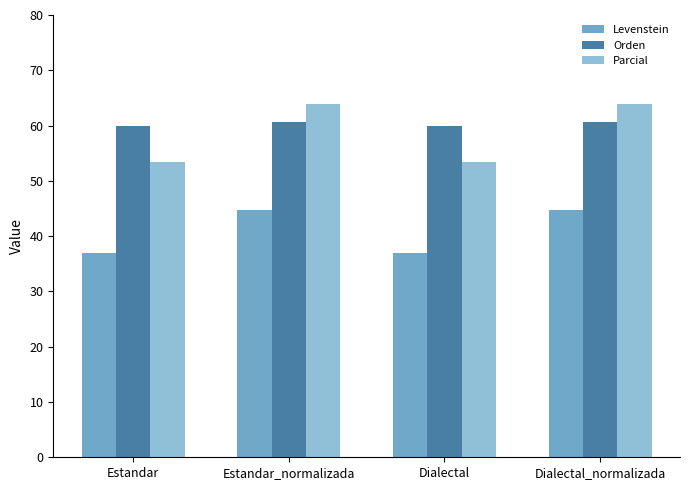

List the series in order of their peak value, highest first.

Parcial, Orden, Levenstein